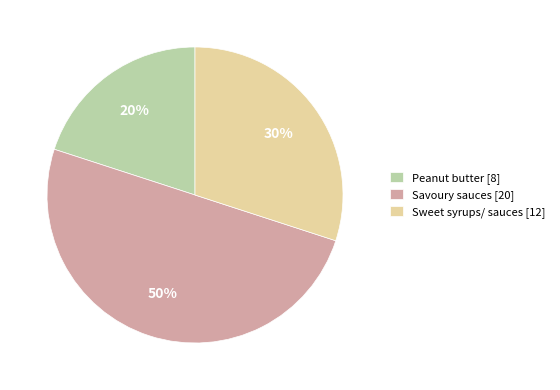

To the nearest percent, what is the difference between the largest and smallest slice percentages?

30%